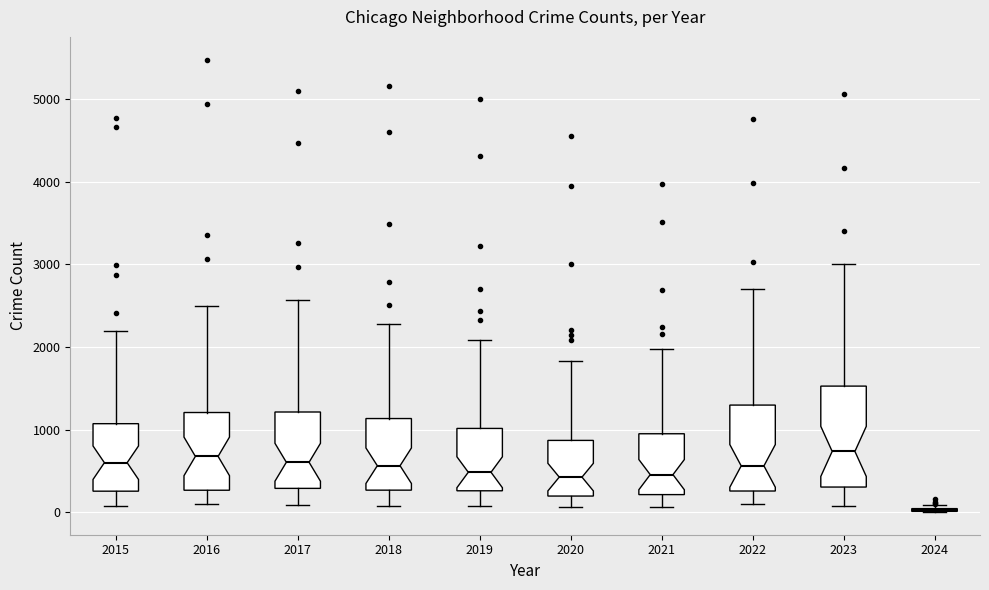

Where is the lower edge of the box at x = 2018 on the y-axis? The values are not printed on the chart, so give them approximately, as read against the axis.

300